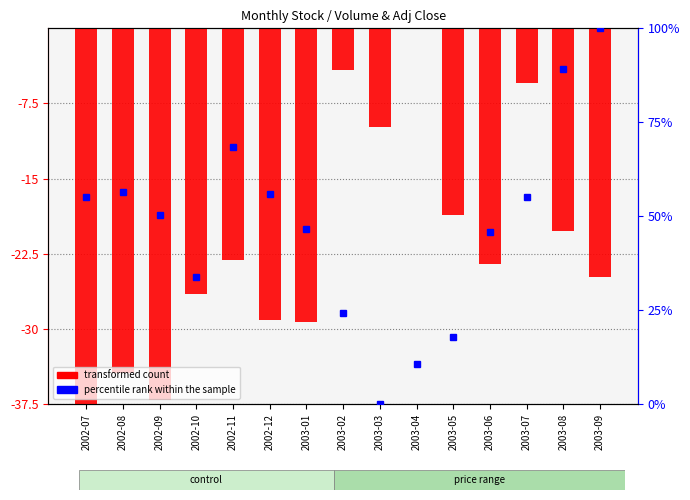

What is the highest value of the percentile rank within the sample series?

100.0